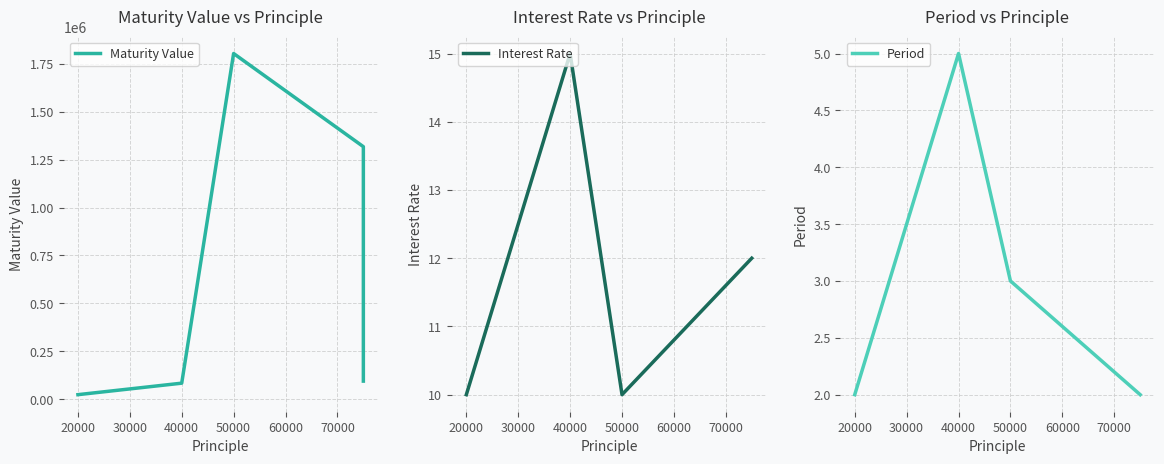

How many interior local valleys does the Interest Rate series have?

1